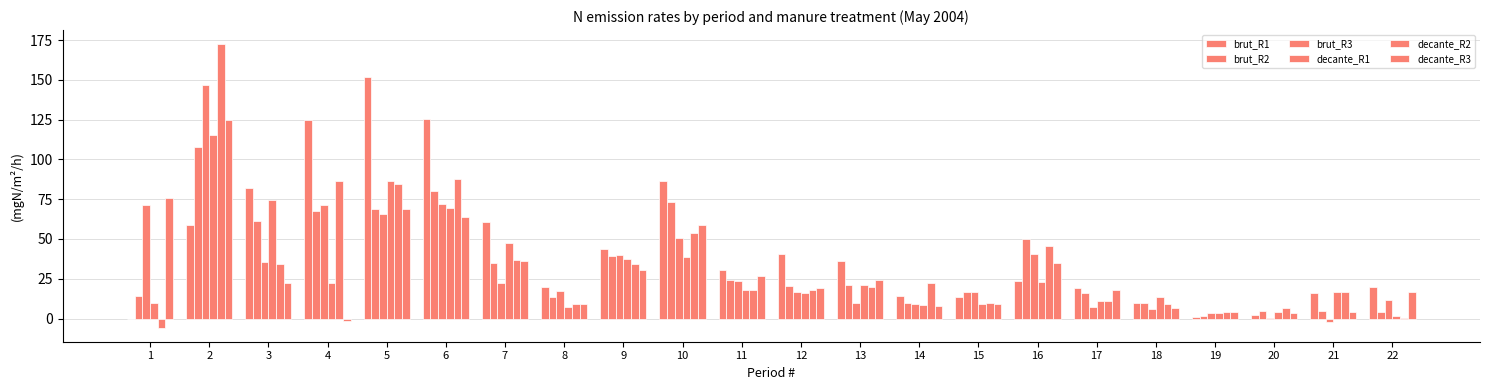

How many data points in brut_R3 are above 22?

11